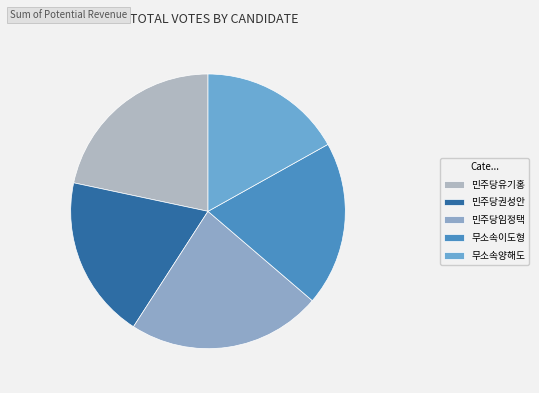

Rank the categories by value from highest to lowest.

민주당임정택, 민주당유기홍, 무소속이도형, 민주당권성안, 무소속양해도